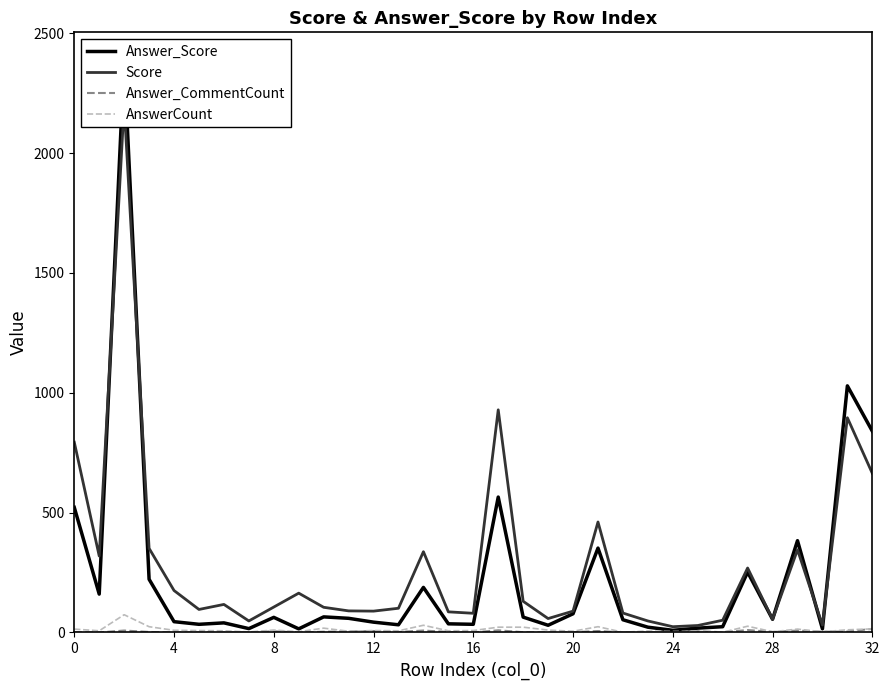

Is the value of Answer_Score at 27 greater than the value of AnswerCount at 29?

Yes